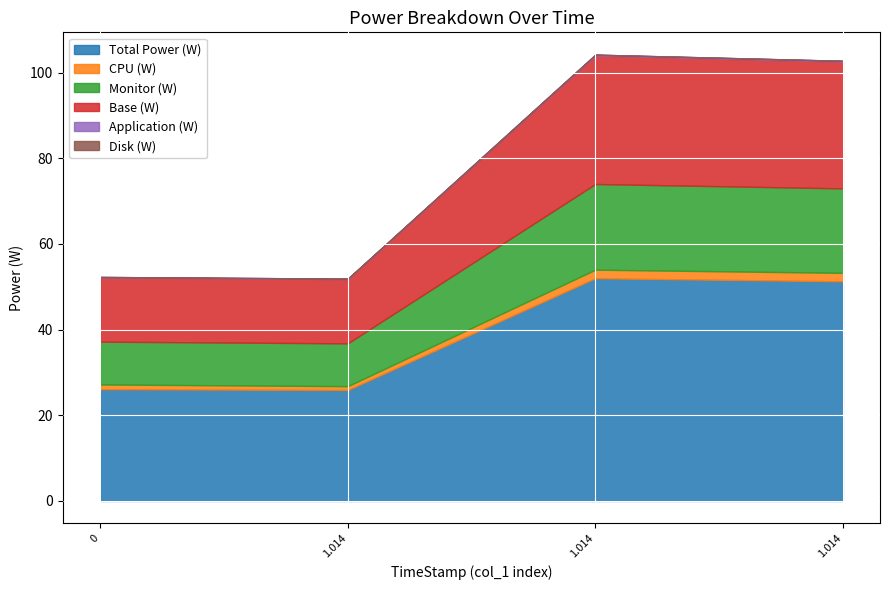

How many interior local valleys does the Total Power (W) series have?

1